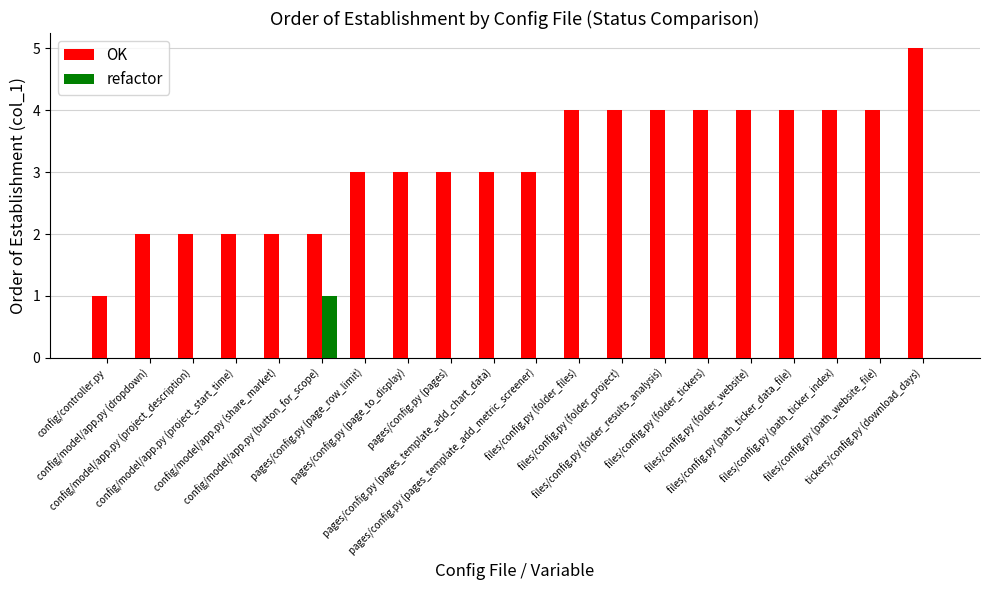

What is the sum of all OK values?

63